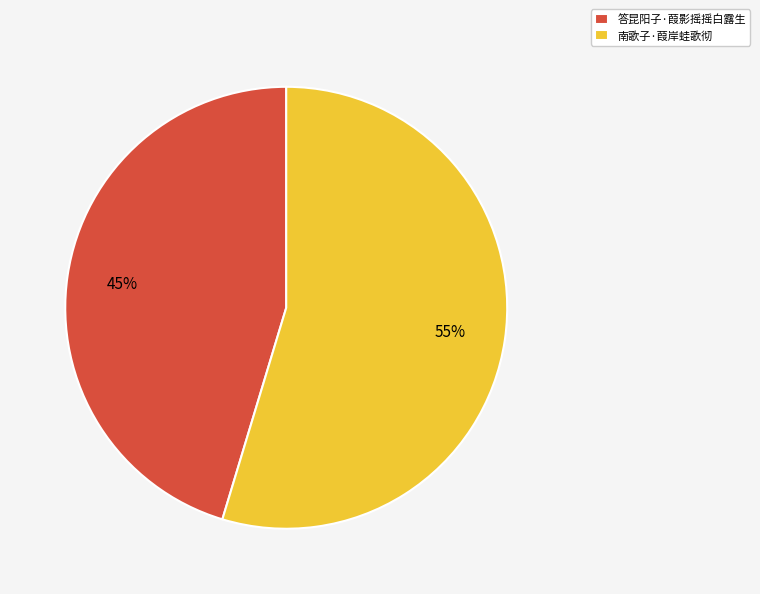

How many segments does this pie chart have?

2